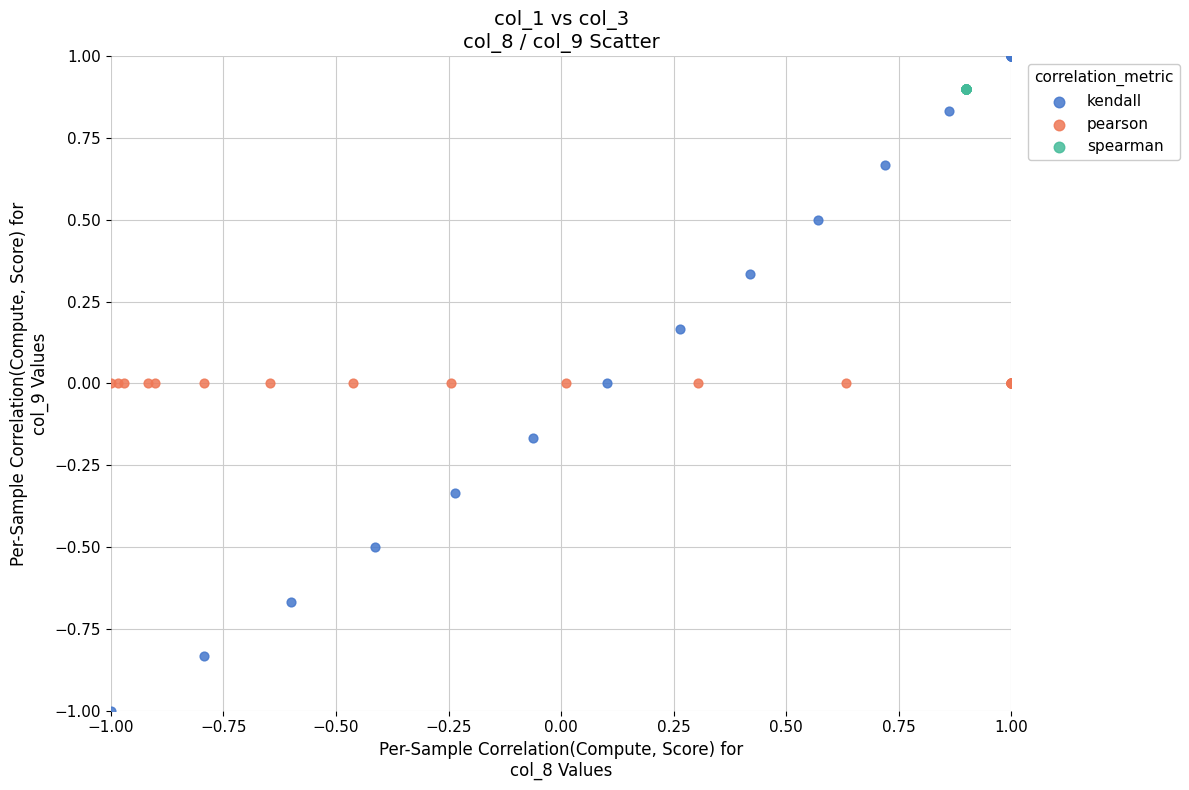

Which series reaches the maximum Y coordinate?

kendall